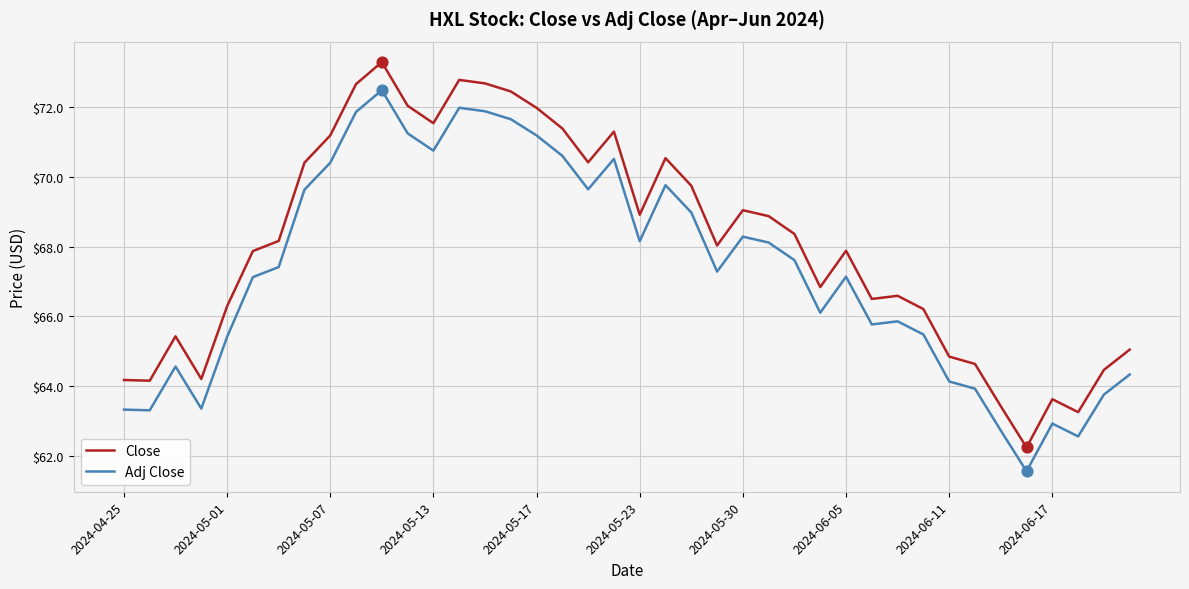

What are all the series names shown in the legend?

Close, Adj Close